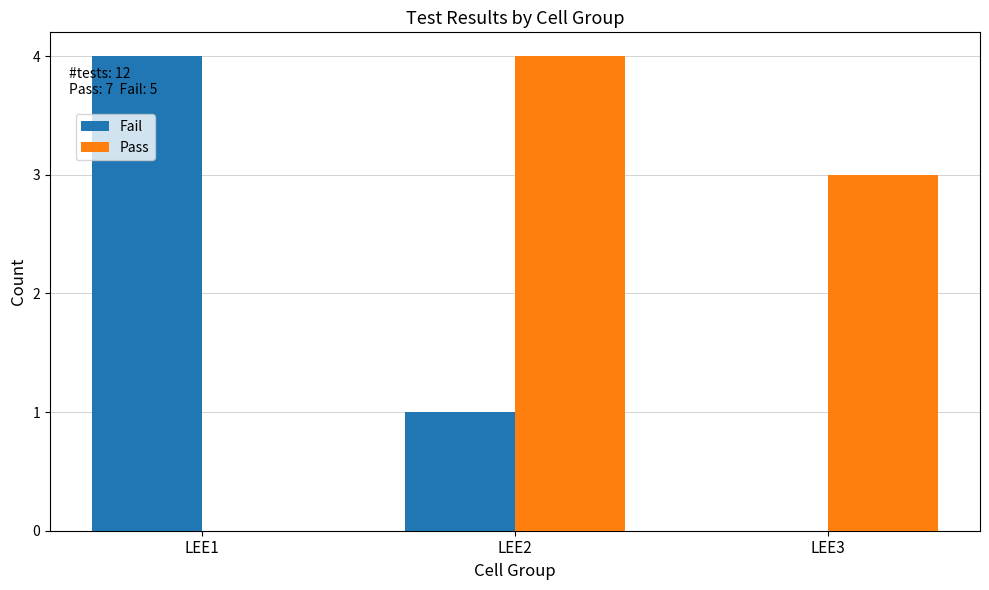

At which category is the sum across all series the highest?

LEE2